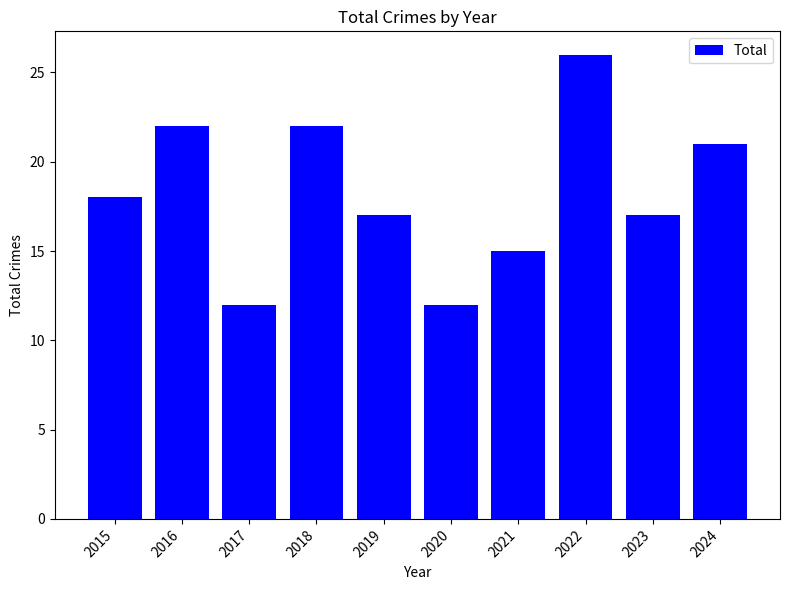

What is the difference between the maximum and minimum values?

14